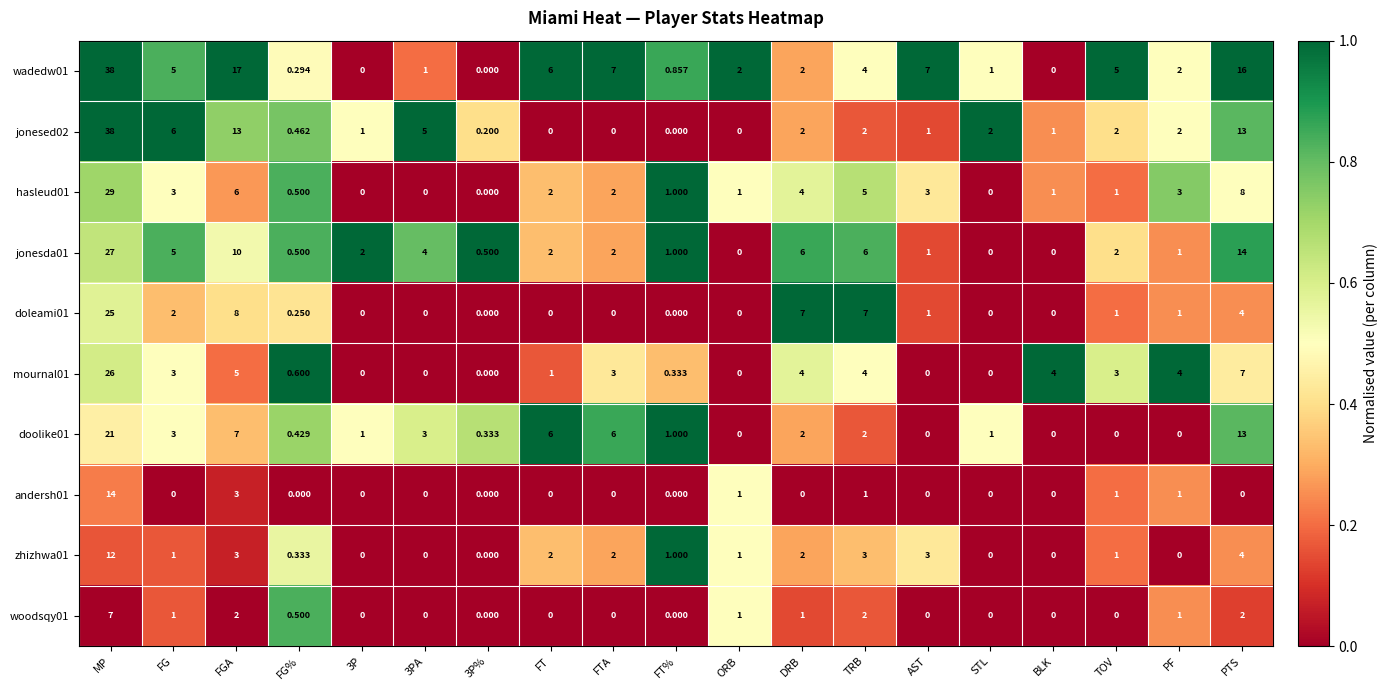

Is the value of zhizhwa01 at AST greater than the value of jonesda01 at DRB?

No